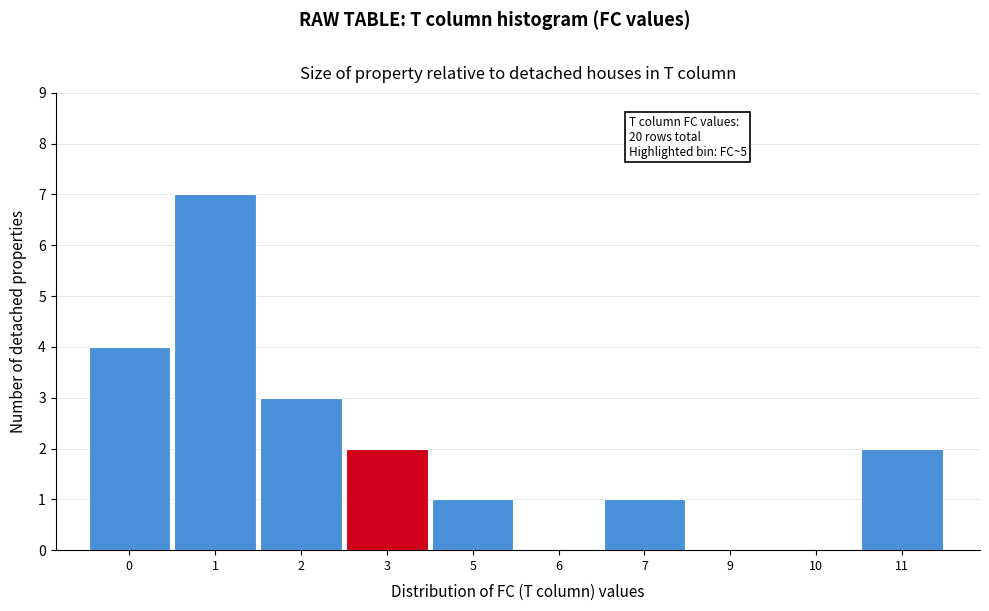

Reading left to right, list all the values displayed in this chart.

0=4	1=7	2=3	3=2	5=1	6=0	7=1	9=0	10=0	11=2